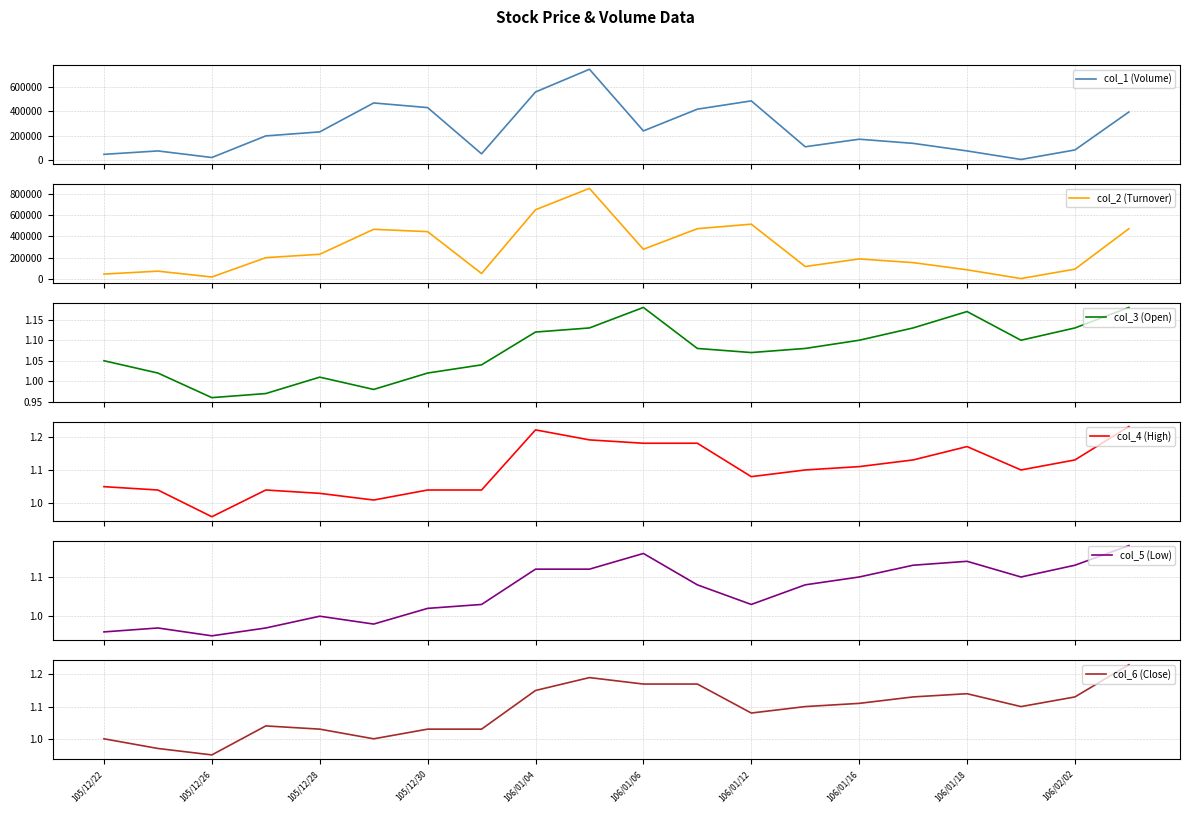

How many values in the col_4 (High) series are below 1?

1